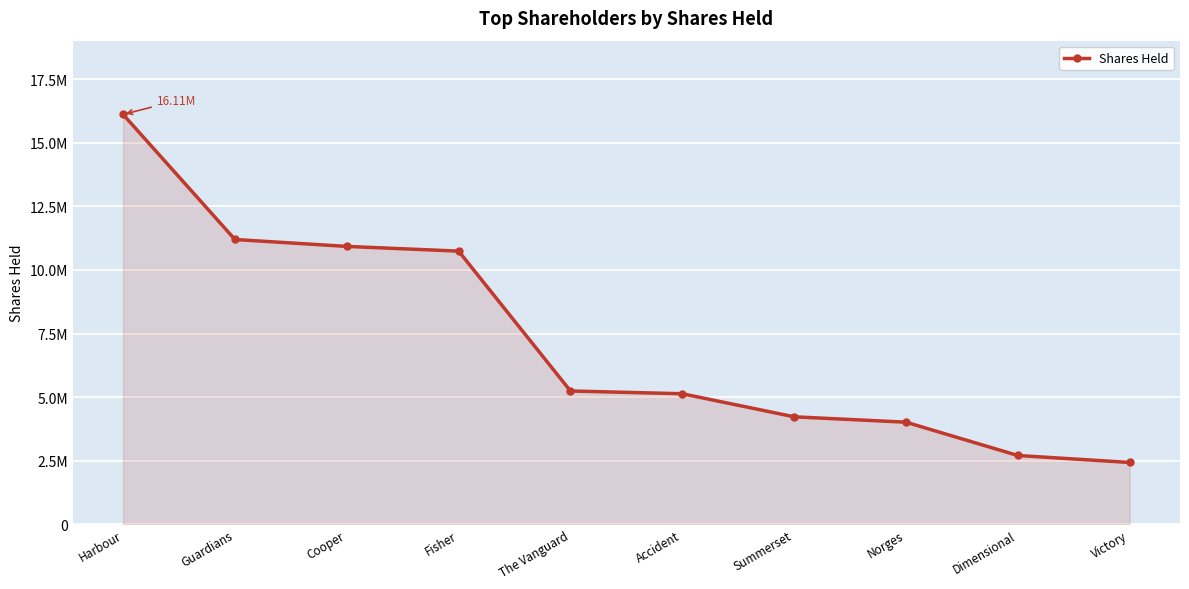

Reading left to right, extract all data points from this chart.

16110518	11196480	10924594	10739407	5242610	5134069	4227907	4016385	2707364	2433351